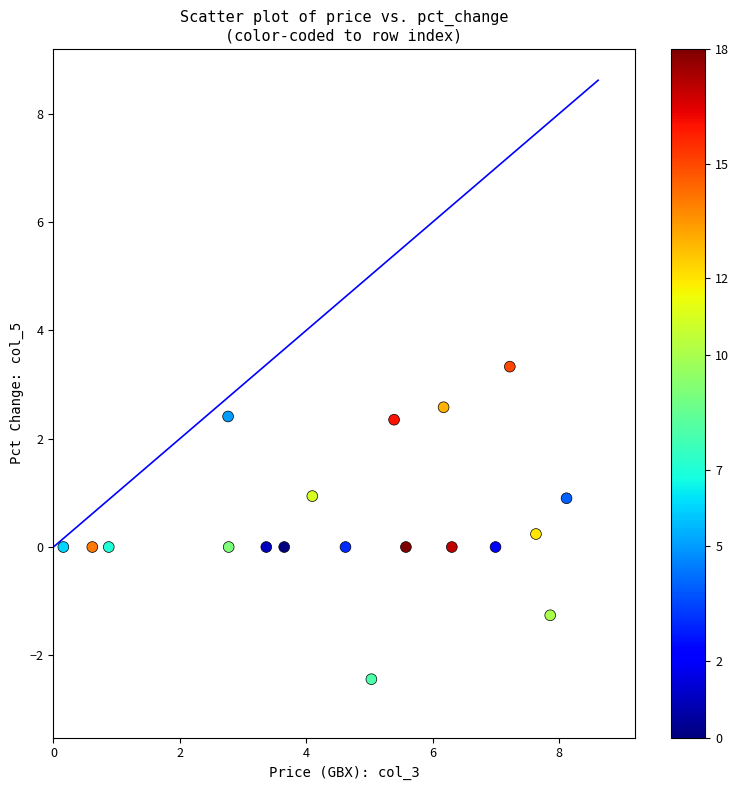

What is the range of X values (max minus min)?

8.0